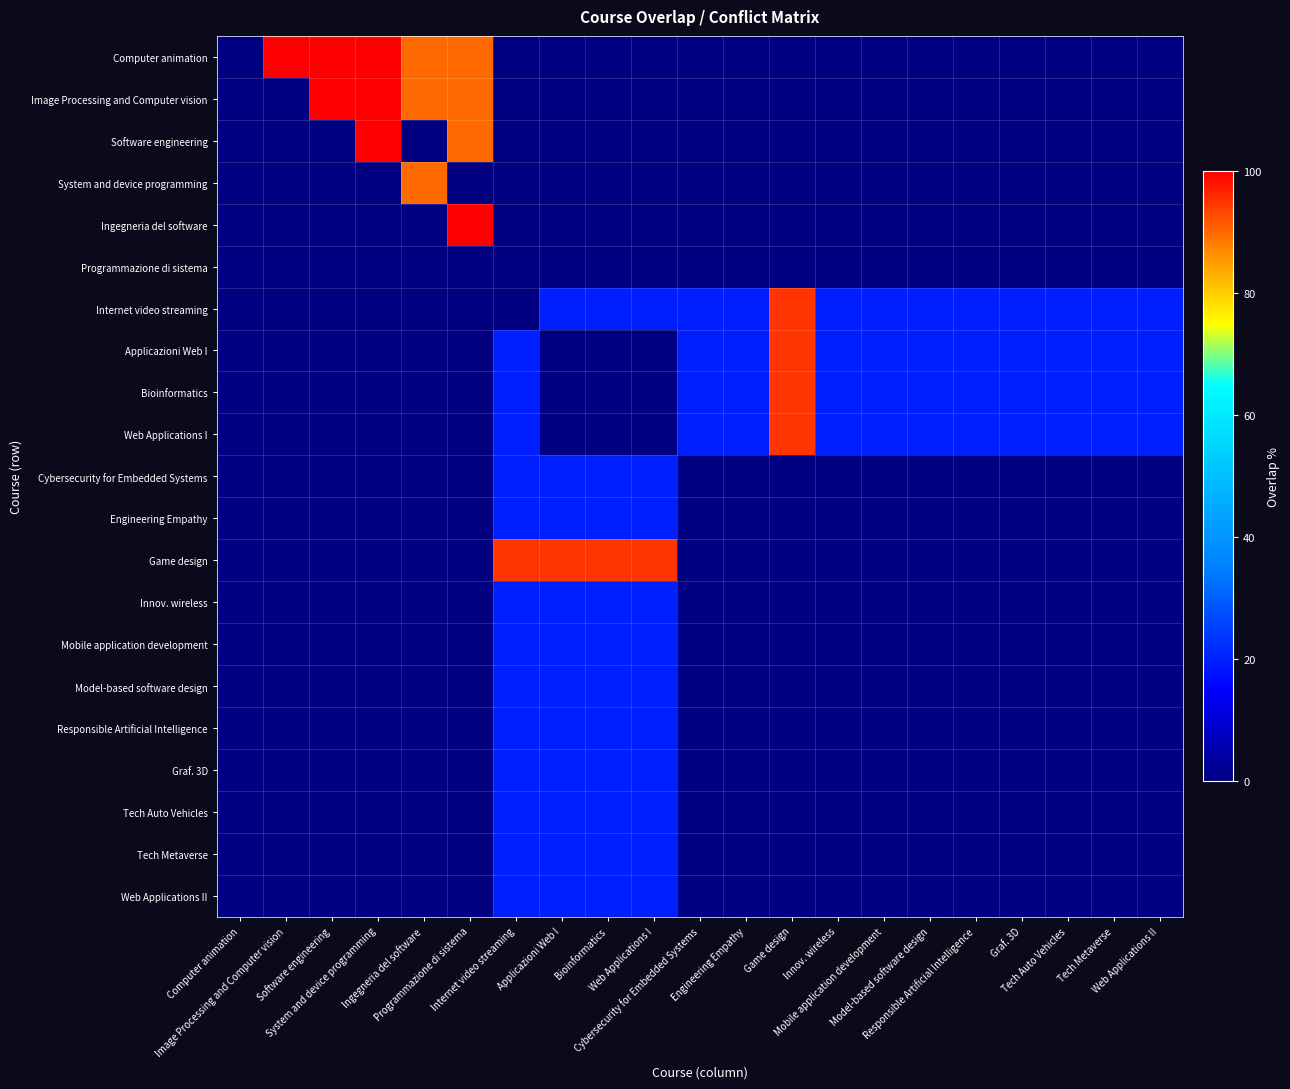

Rank the series at Cybersecurity for Embedded Systems from lowest to highest value.

Computer animation, Image Processing and Computer vision, Software engineering, System and device programming, Ingegneria del software, Programmazione di sistema, Cybersecurity for Embedded Systems, Engineering Empathy, Game design, Innov. wireless, Mobile application development, Model-based software design, Responsible Artificial Intelligence, Graf. 3D, Tech Auto Vehicles, Tech Metaverse, Web Applications II, Internet video streaming, Applicazioni Web I, Bioinformatics, Web Applications I